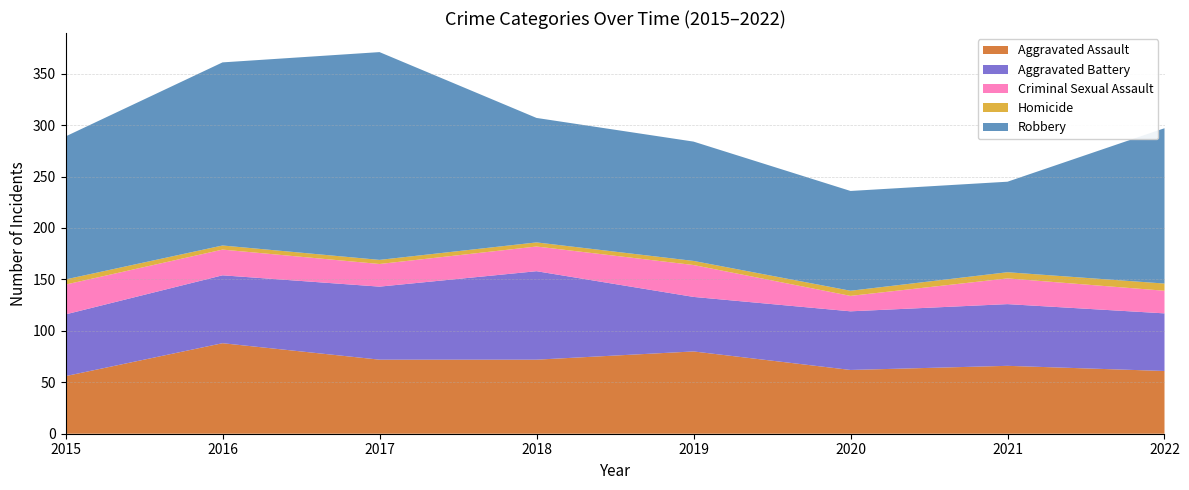

Reading right to left, transcribe all the data shown in this chart.

Aggravated Assault: 61	66	62	80	72	72	88	56
Aggravated Battery: 56	60	57	53	86	71	66	60
Criminal Sexual Assault: 22	25	15	31	24	22	25	29
Homicide: 7	6	5	4	4	4	4	5
Robbery: 151	88	97	116	121	202	178	139